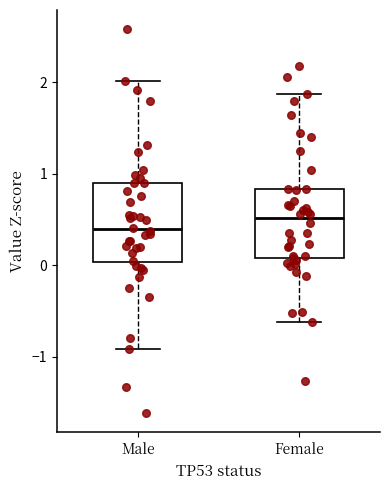

Reading left to right, read every box against the y-axis: the position of its median line, the range the box covers, and the ends of its whiskers. The values are not printed on the chart, so give them approximately, as read against the axis.

Male: median 0.4, box 0.0 to 0.9, whiskers -0.9 to 2.0
Female: median 0.5, box 0.1 to 0.8, whiskers -0.6 to 1.9